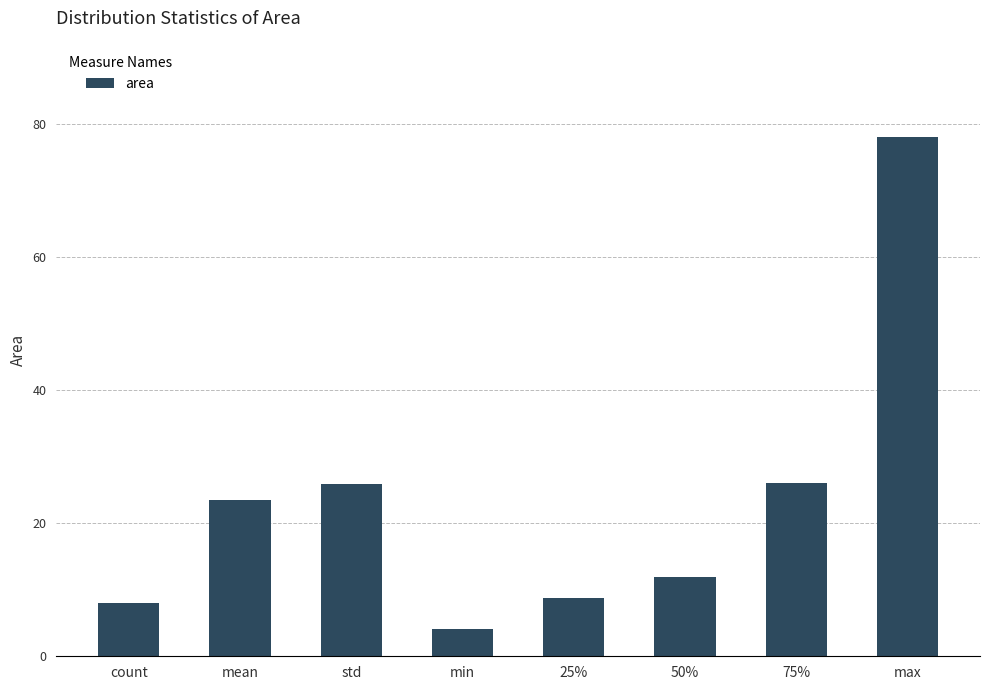

Is it true that the value at 50% is 5.6?

False